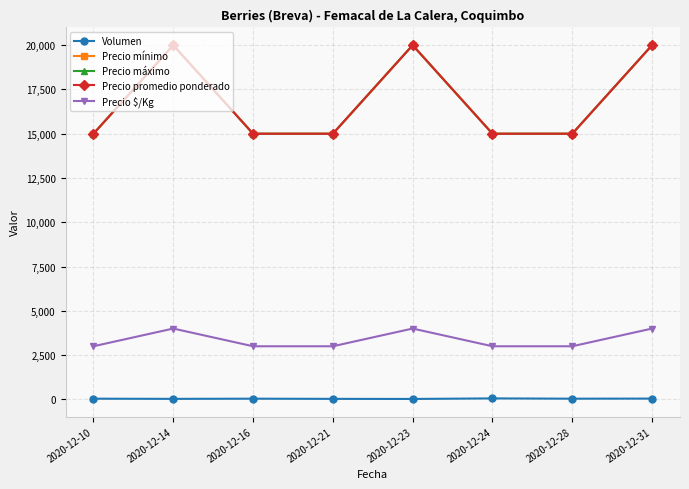

Between 2020-12-23 and 2020-12-14, which is larger?

2020-12-14